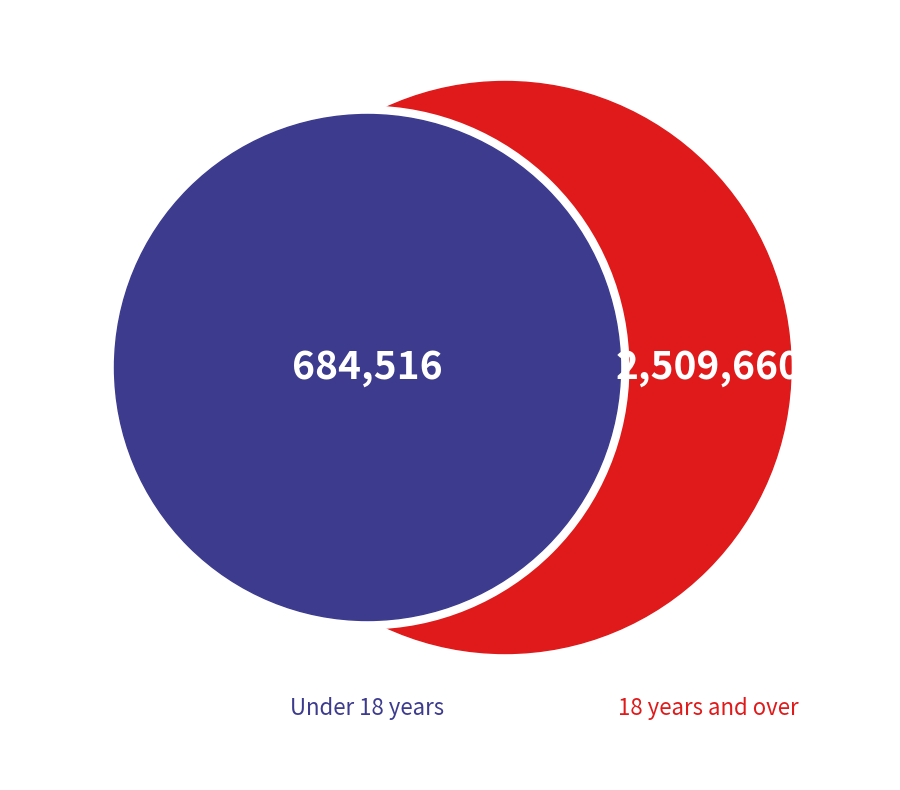

Do 18 years and over and Under 18 years together represent more than half of the pie?

Yes